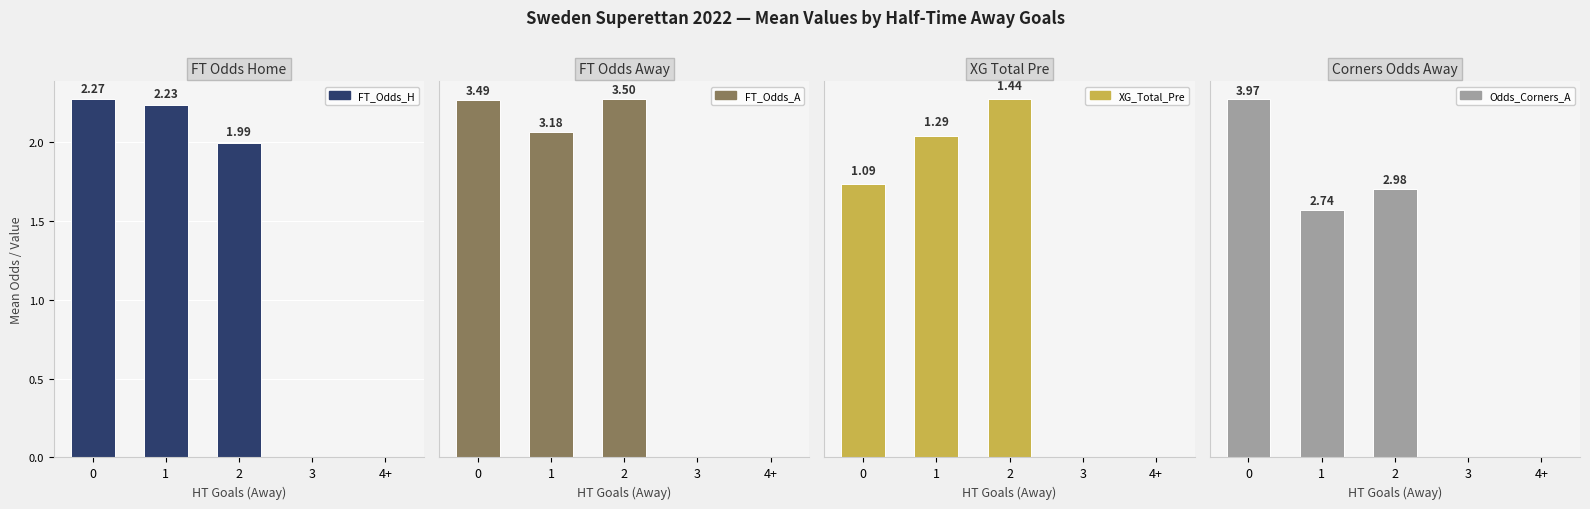

Reading left to right, extract all data points from this chart.

FT_Odds_H: 2.3	2.2	2.0	0.0	0.0
FT_Odds_A: 3.5	3.2	3.5	0.0	0.0
XG_Total_Pre: 1.1	1.3	1.4	0.0	0.0
Odds_Corners_A: 4.0	2.7	3.0	0.0	0.0